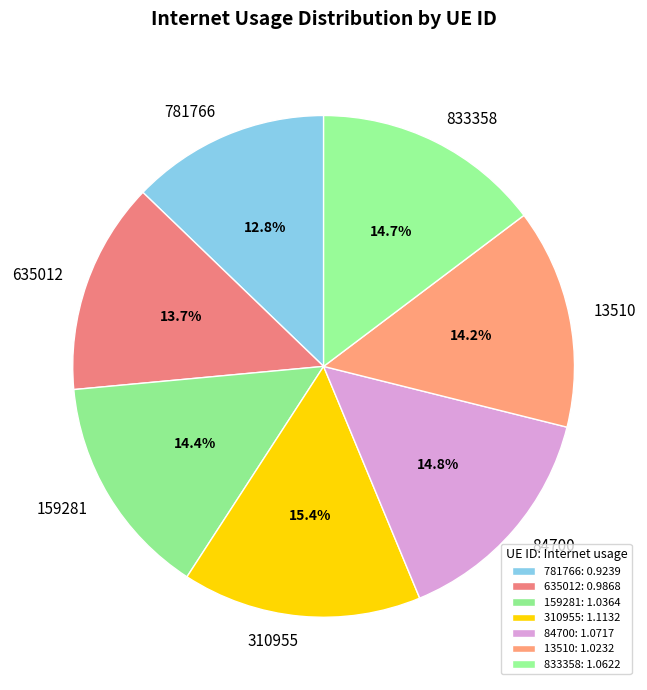

To the nearest percent, what is the difference between the largest and smallest slice percentages?

3%